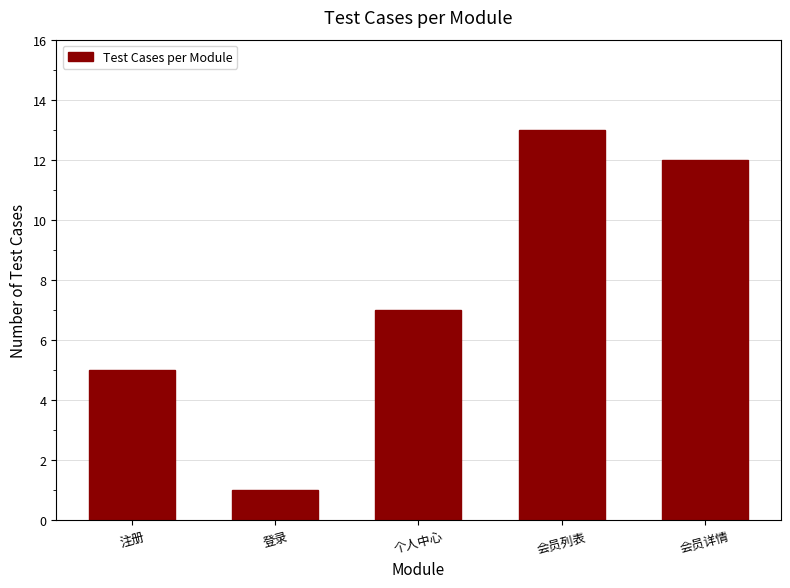

Reading left to right, transcribe all the data shown in this chart.

注册=5	登录=1	个人中心=7	会员列表=13	会员详情=12